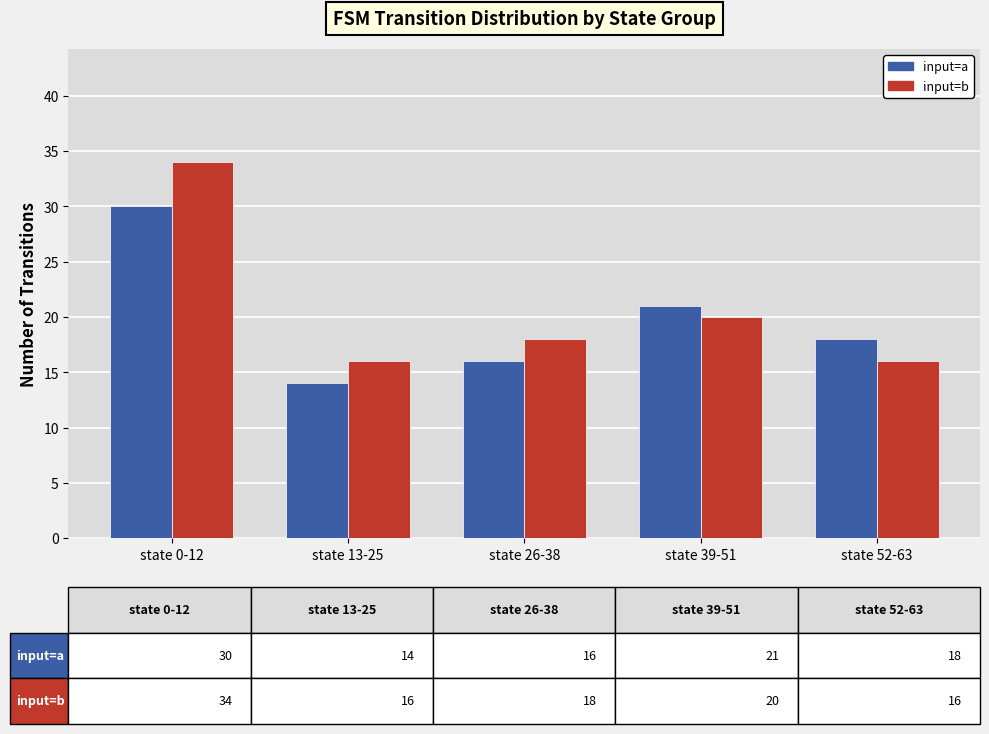

Count the input=a values in the range 16 to 21.

3